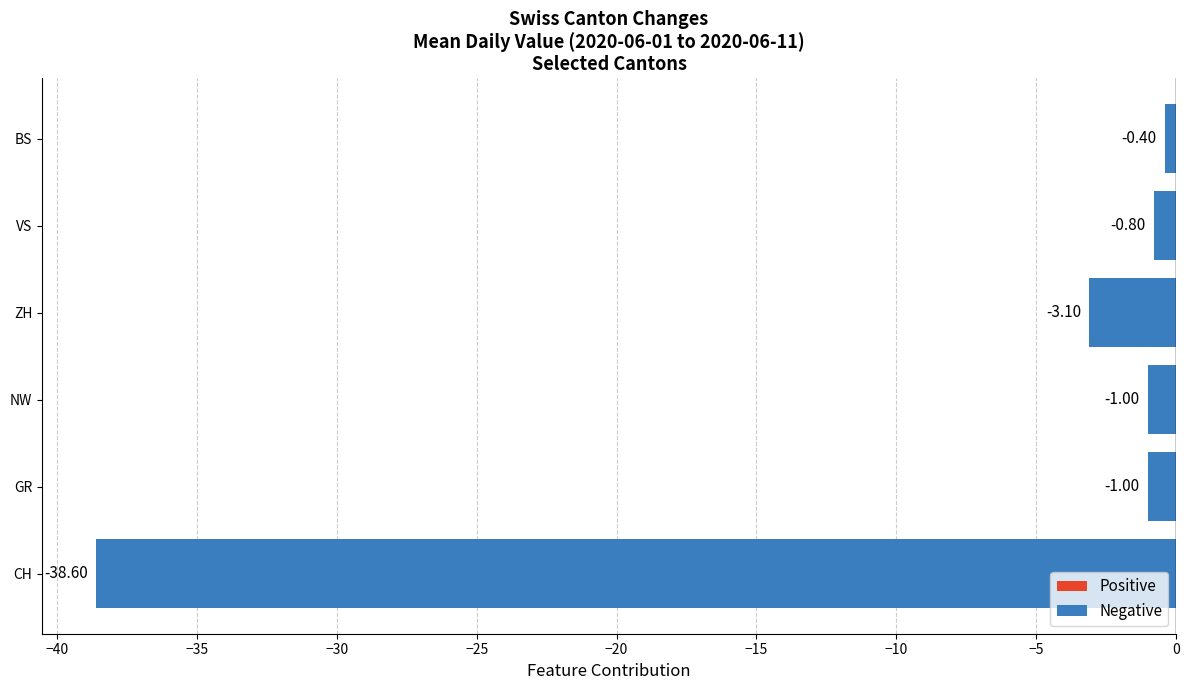

What is the sum of all values?

-44.9